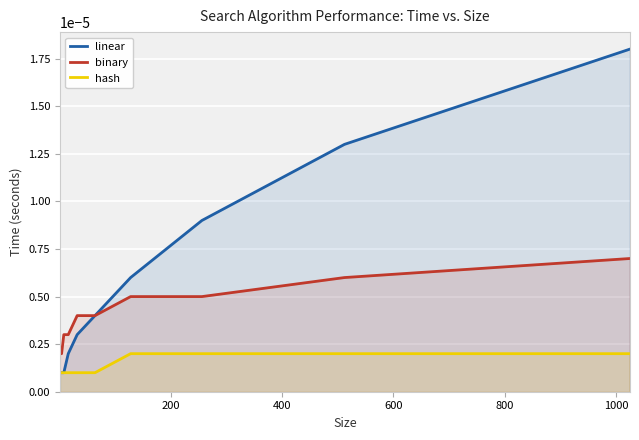

List the series in order of their peak value, lowest first.

hash, binary, linear